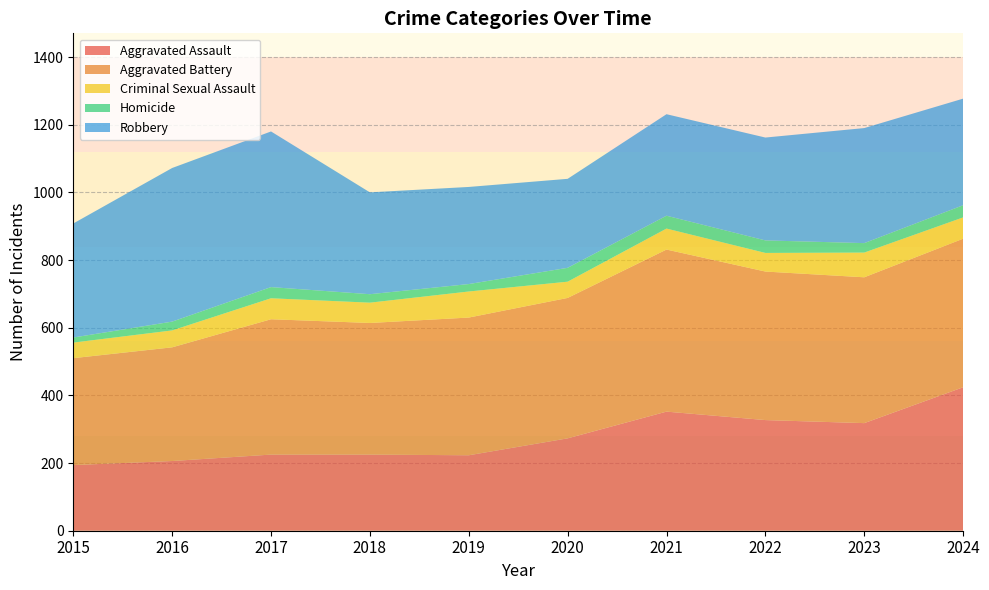

Reading right to left, extract all data points from this chart.

Aggravated Assault: 2024=424	2023=318	2022=327	2021=352	2020=273	2019=223	2018=225	2017=225	2016=206	2015=194
Aggravated Battery: 2024=439	2023=431	2022=439	2021=479	2020=415	2019=407	2018=389	2017=400	2016=336	2015=316
Criminal Sexual Assault: 2024=63	2023=73	2022=55	2021=62	2020=48	2019=77	2018=60	2017=62	2016=50	2015=46
Homicide: 2024=36	2023=28	2022=37	2021=38	2020=41	2019=22	2018=25	2017=33	2016=26	2015=15
Robbery: 2024=315	2023=340	2022=304	2021=300	2020=263	2019=287	2018=301	2017=460	2016=454	2015=337